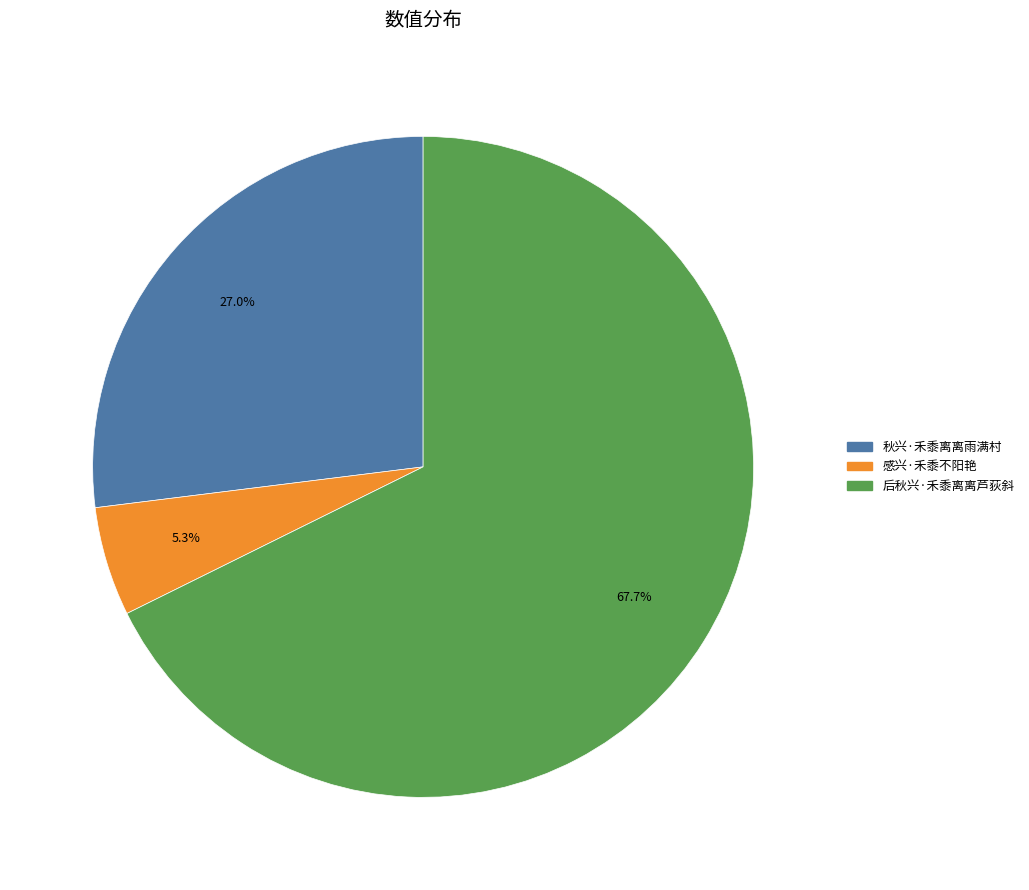

To the nearest percent, what is the difference between the 后秋兴·禾黍离离芦荻斜 and 秋兴·禾黍离离雨满村 slice percentages?

41%